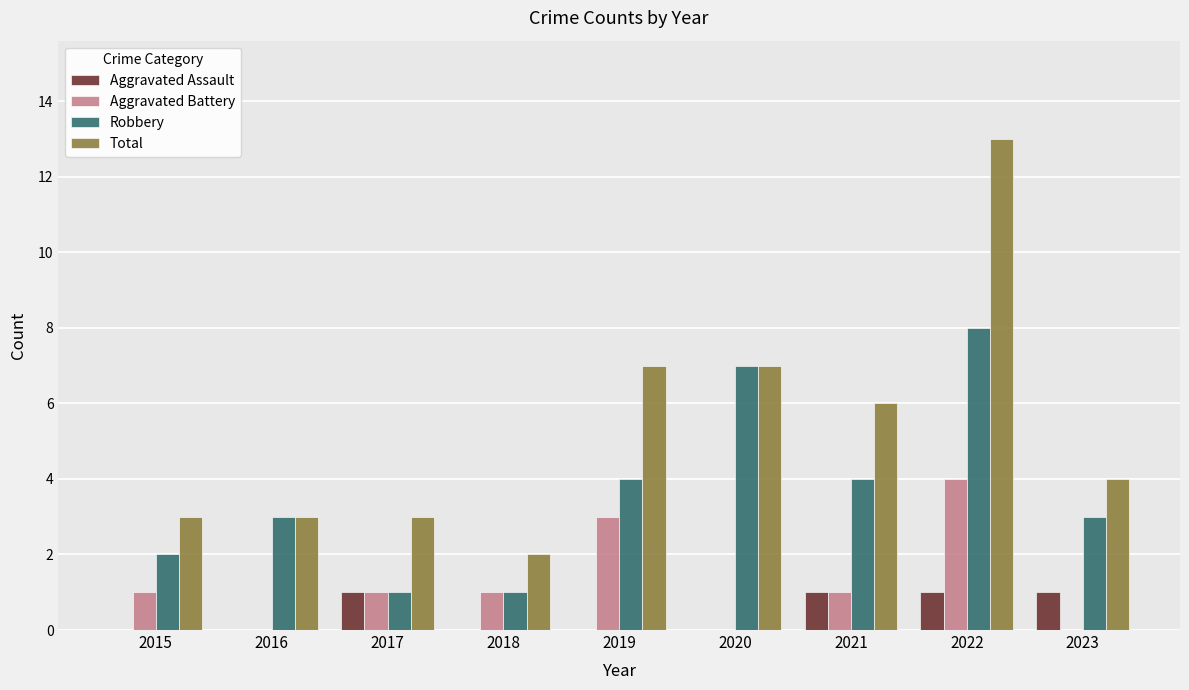

Read the Aggravated Battery value at 2019.

3